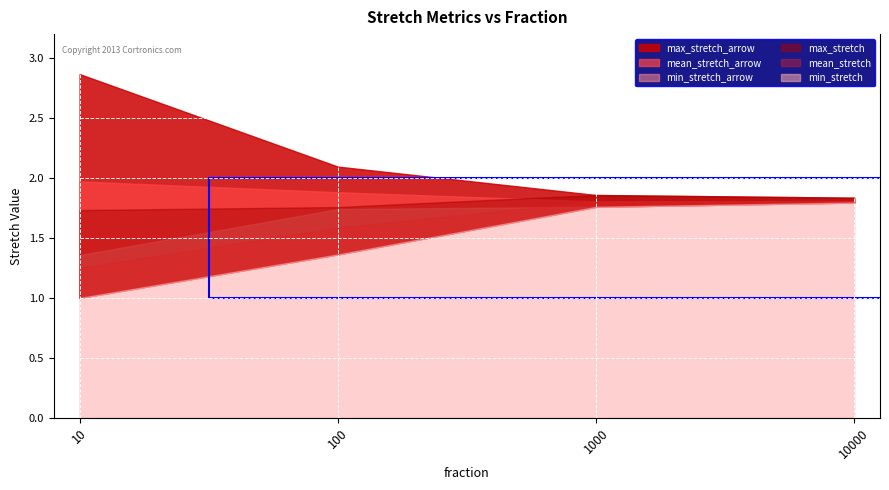

Reading right to left, extract all data points from this chart.

mean_stretch: 10000=1.8	1000=1.8	100=1.6	10=1.3
min_stretch: 10000=1.8	1000=1.8	100=1.4	10=1.0
max_stretch: 10000=1.8	1000=1.9	100=1.8	10=1.7
mean_stretch_arrow: 10000=1.8	1000=1.8	100=1.9	10=2.0
min_stretch_arrow: 10000=1.8	1000=1.8	100=1.7	10=1.4
max_stretch_arrow: 10000=1.8	1000=1.9	100=2.1	10=2.9